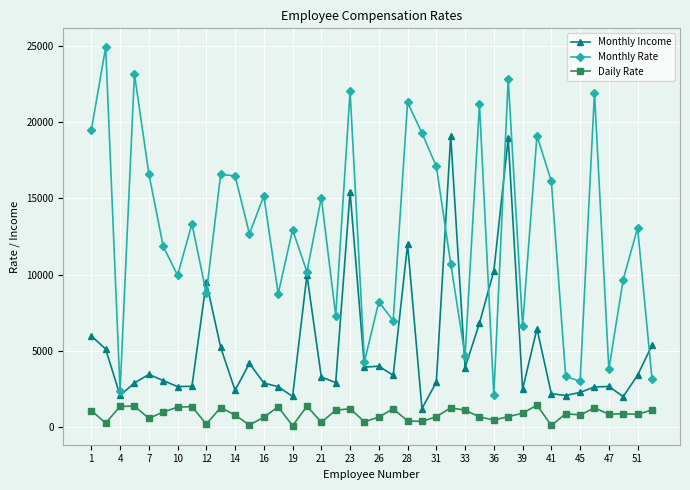

Which series has the largest range (max minus min)?

Monthly Rate